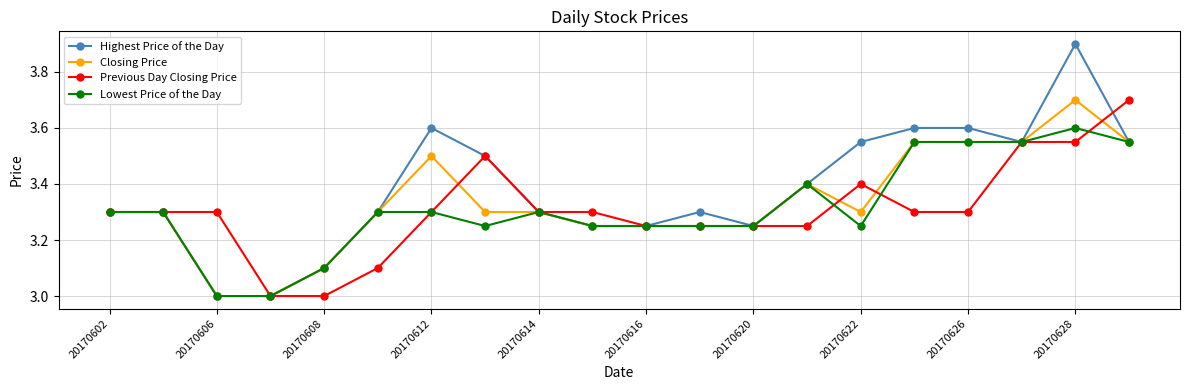

Which series has the largest total across all categories?

Highest Price of the Day